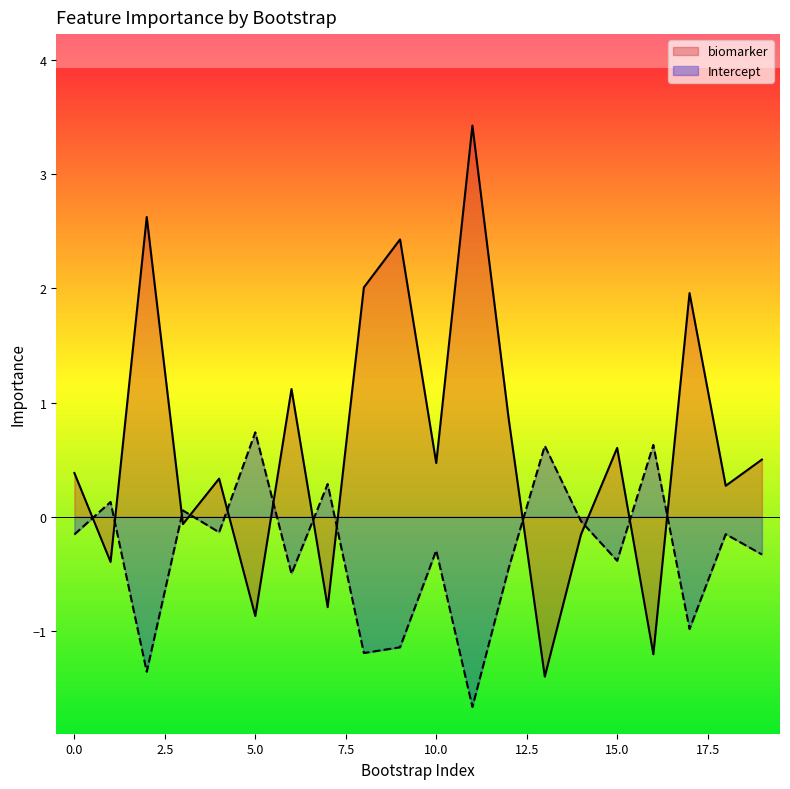

At which label does Intercept reach its peak?

5.0